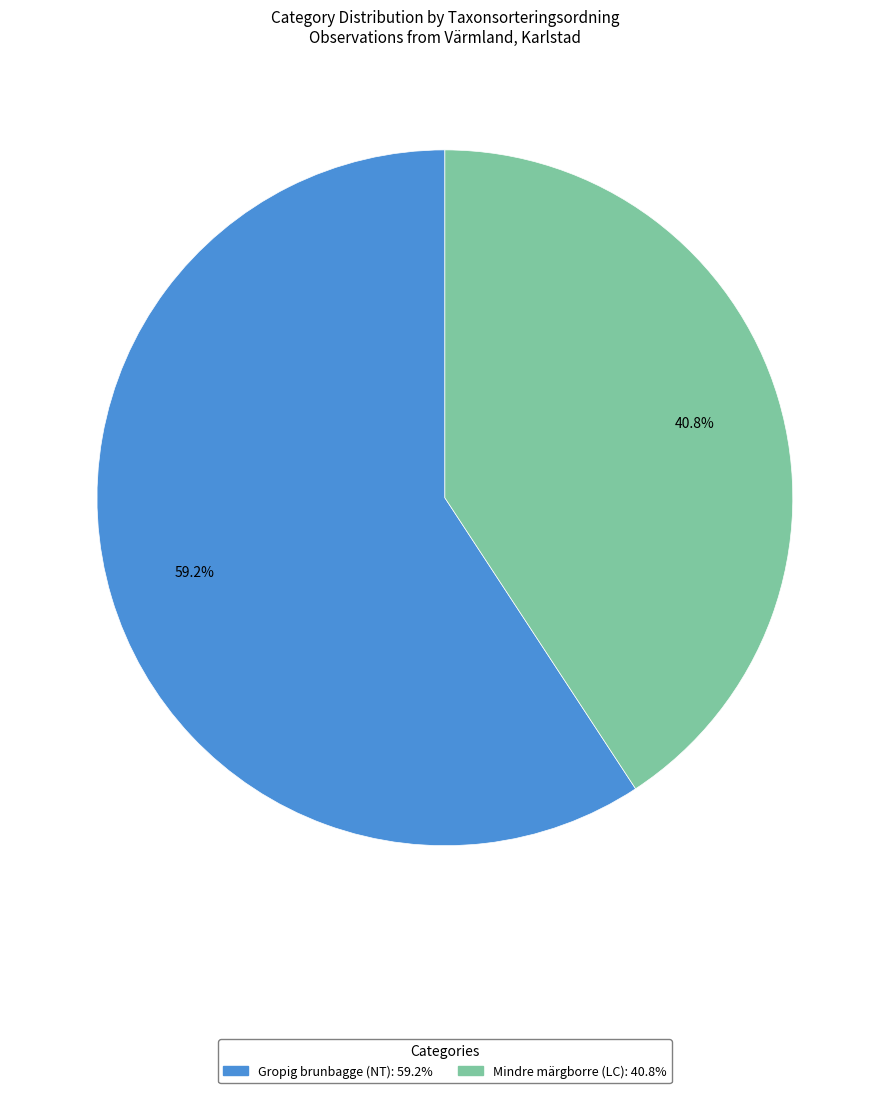

Which category has the biggest portion of the pie?

Gropig brunbagge (NT)